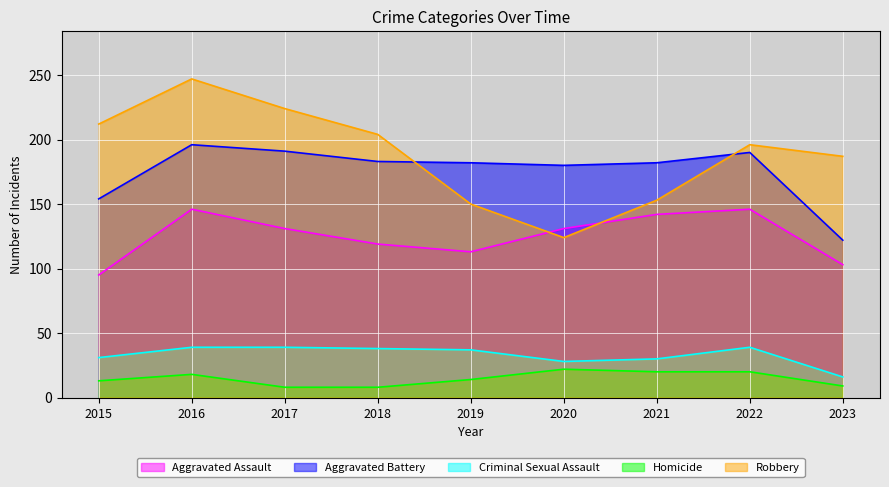

True or false: Criminal Sexual Assault and Aggravated Battery intersect in this chart.

False